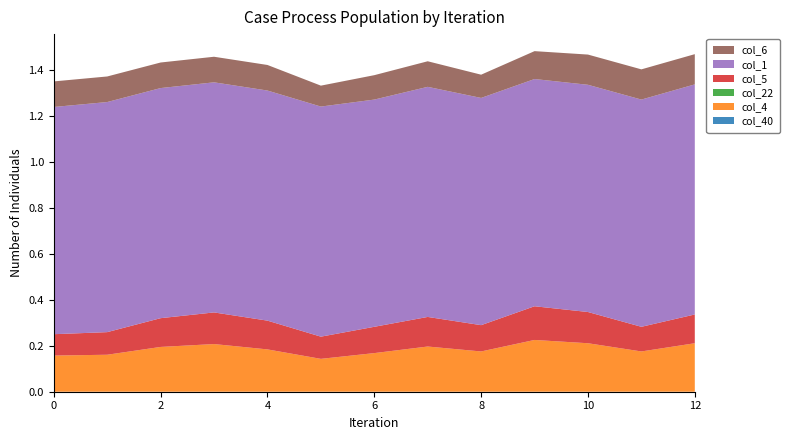

Reading left to right, transcribe all the data shown in this chart.

col_40: 0.0	0.0	0.0	0.0	0.0	0.0	0.0	0.0	0.0	0.0	0.0	0.0	0.0
col_4: 0.2	0.2	0.2	0.2	0.2	0.1	0.2	0.2	0.2	0.2	0.2	0.2	0.2
col_22: -0.0	-0.0	-0.0	-0.0	-0.0	-0.0	-0.0	-0.0	-0.0	-0.0	-0.0	-0.0	-0.0
col_5: 0.1	0.1	0.1	0.1	0.1	0.1	0.1	0.1	0.1	0.1	0.1	0.1	0.1
col_1: 1.0	1.0	1.0	1.0	1.0	1.0	1.0	1.0	1.0	1.0	1.0	1.0	1.0
col_6: 0.1	0.1	0.1	0.1	0.1	0.1	0.1	0.1	0.1	0.1	0.1	0.1	0.1